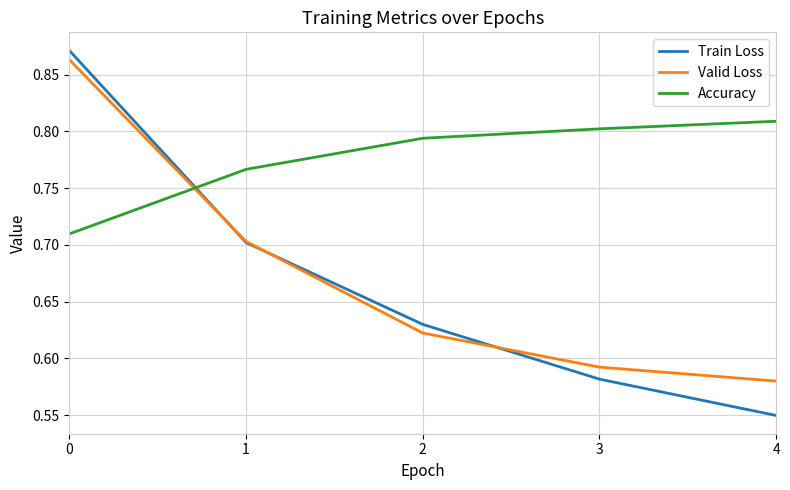

At which label does Valid Loss reach its minimum?

4